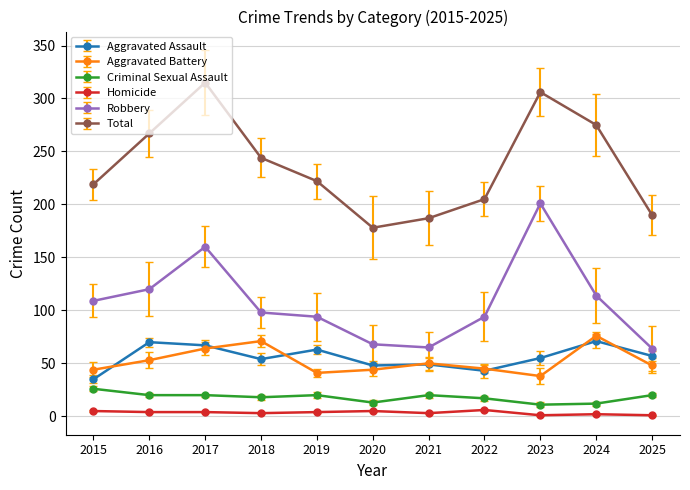

At which category does the chart reach its minimum across all series?

2023